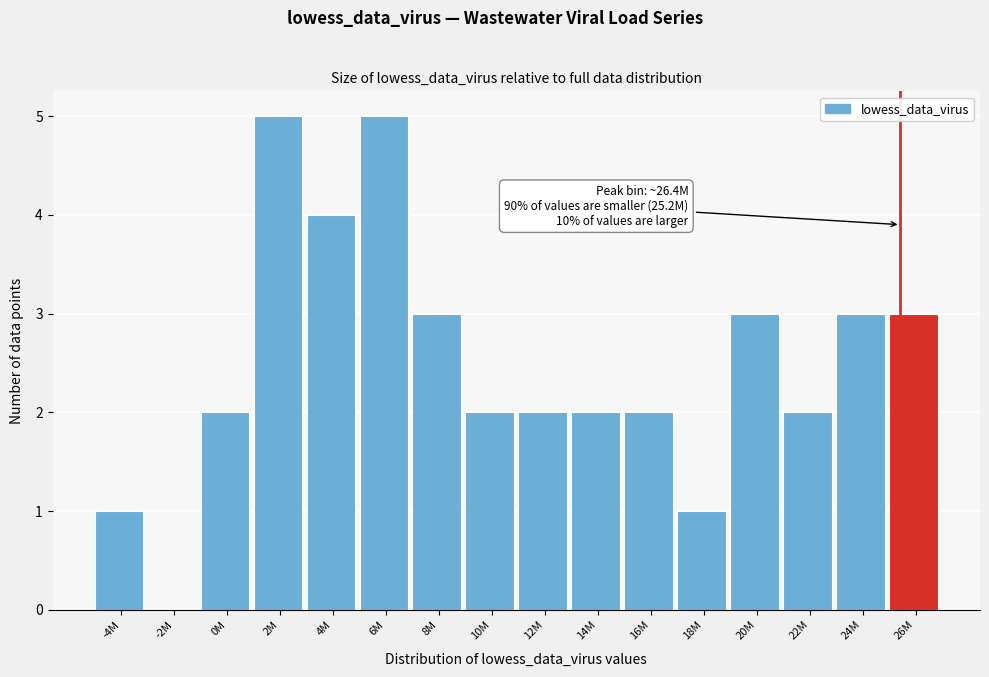

Reading left to right, list all the values displayed in this chart.

-4M=1	-2M=0	0M=2	2M=5	4M=4	6M=5	8M=3	10M=2	12M=2	14M=2	16M=2	18M=1	20M=3	22M=2	24M=3	26M=3